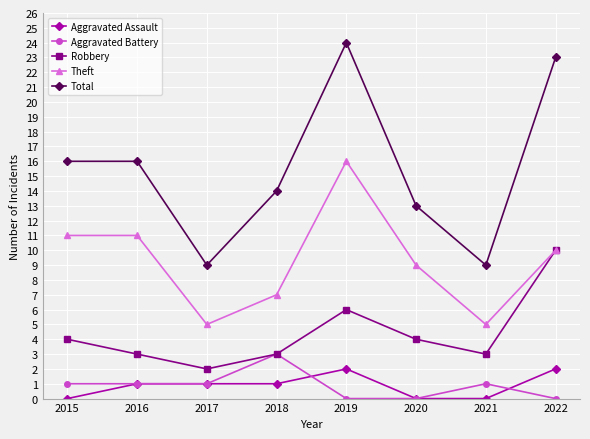

Which series has the largest range (max minus min)?

Total